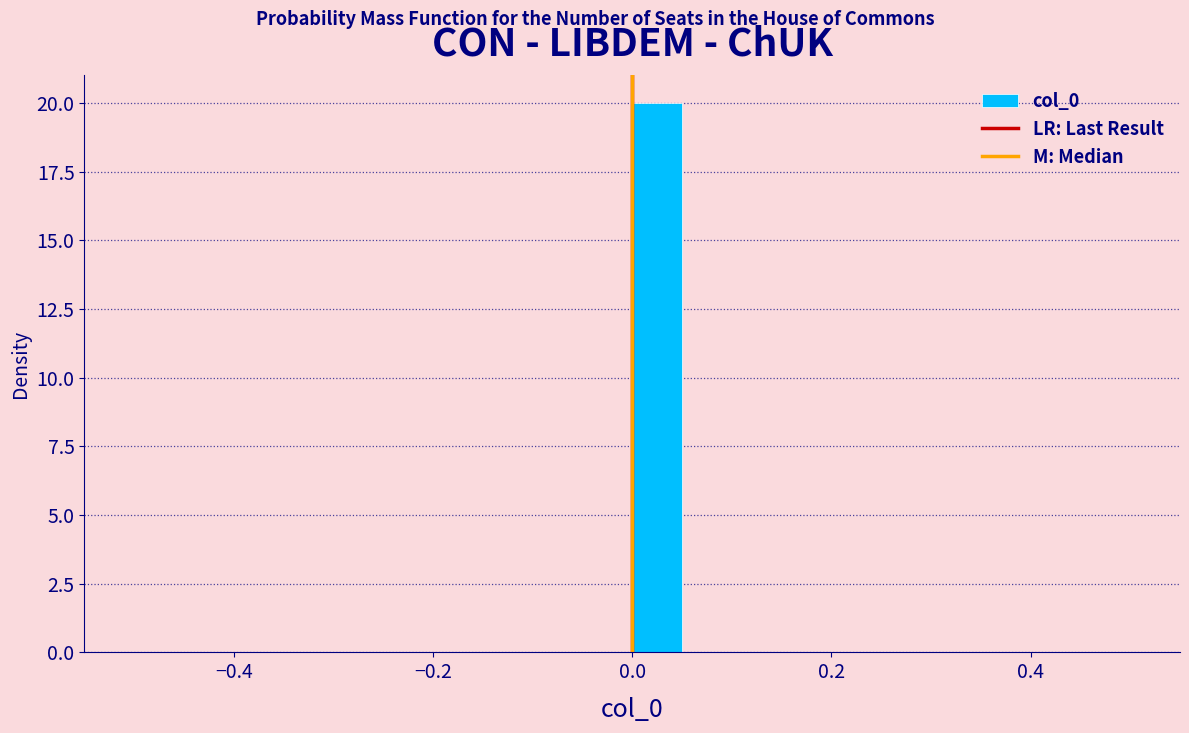

Around what value on the x-axis is the tallest bar? Give the approximate position of its centre, as read against the axis.

0.02